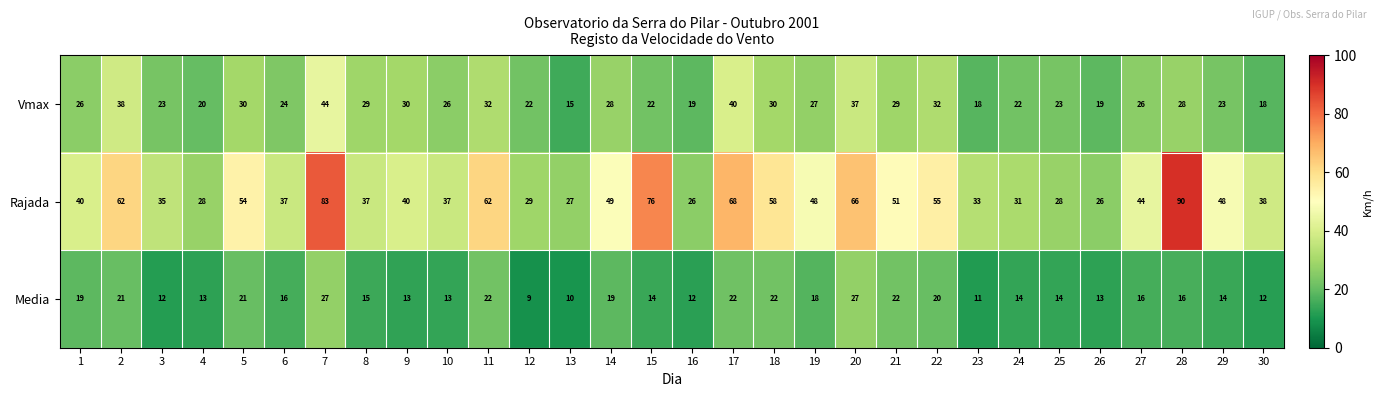

The value of Vmax at 28 is 28. True or false?

True